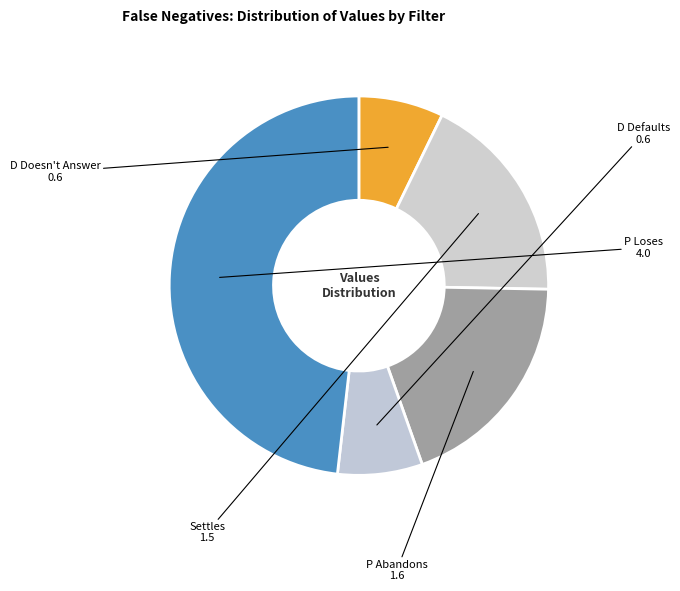

Does P Loses account for over 50% of the chart?

No